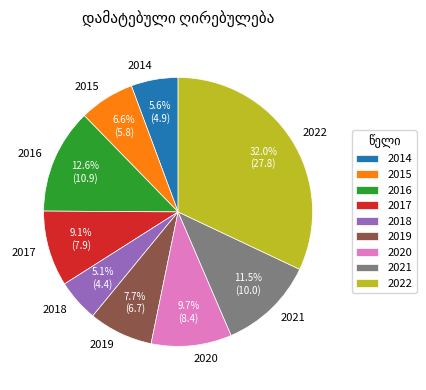

Count the number of slices in the pie.

9